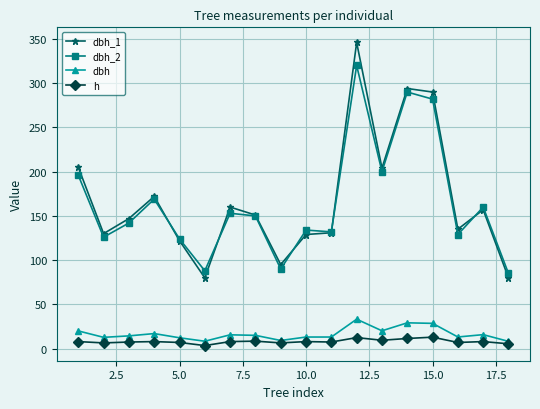

What is the value of the h point at the 1st from the left?

8.0